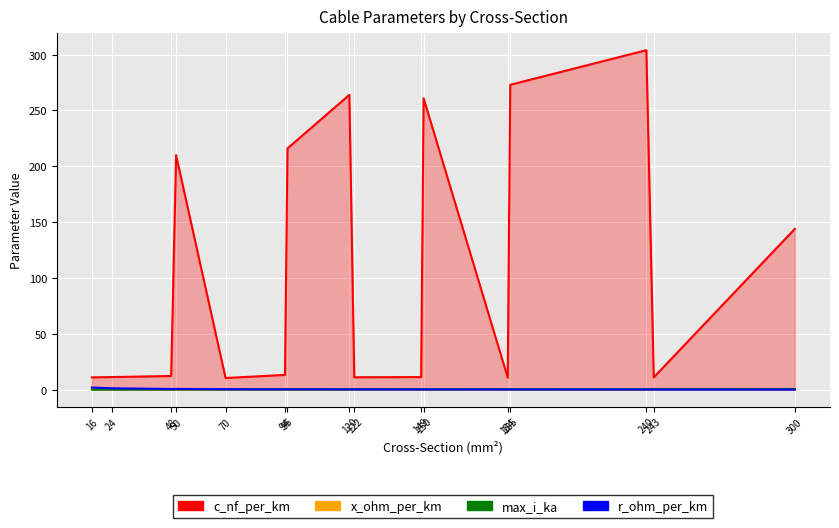

Which series changed the most between 120 and 240?

c_nf_per_km